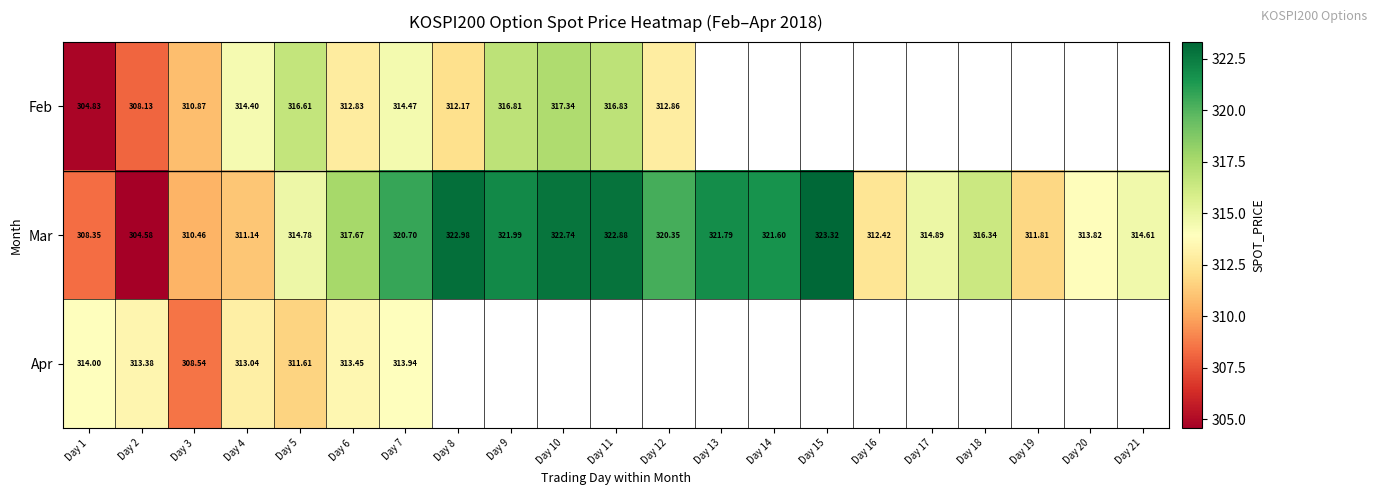

The value of Apr at Day 2 is 313.4. True or false?

True